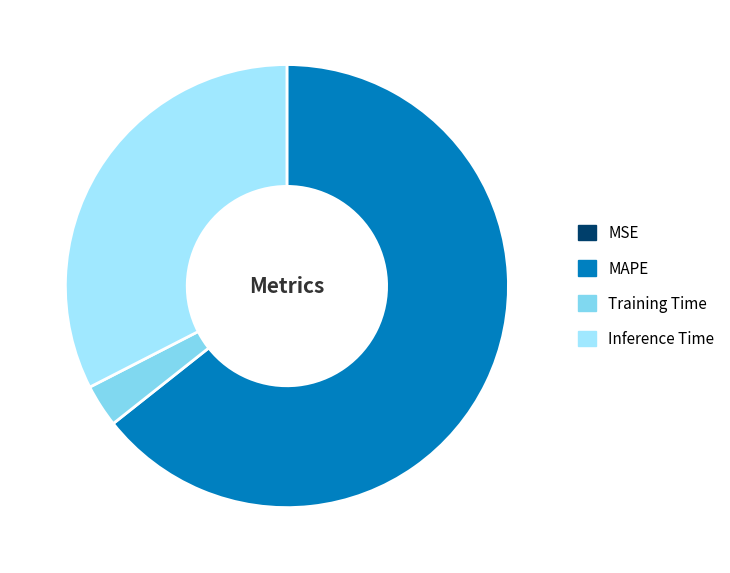

Which slice represents more than half of the pie?

MAPE